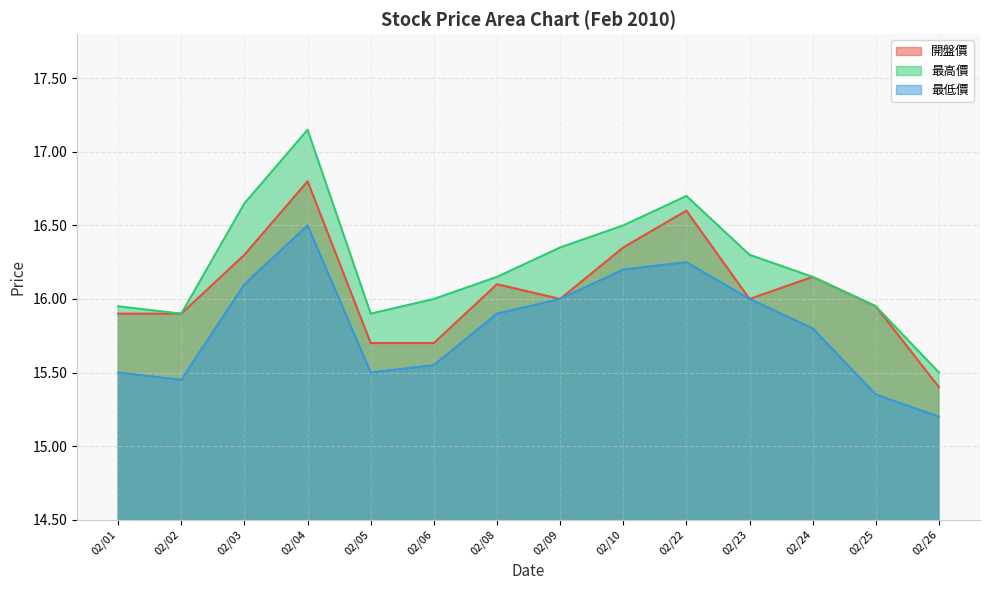

What is the difference between the second highest and second lowest values in the 開盤價 series?

0.9